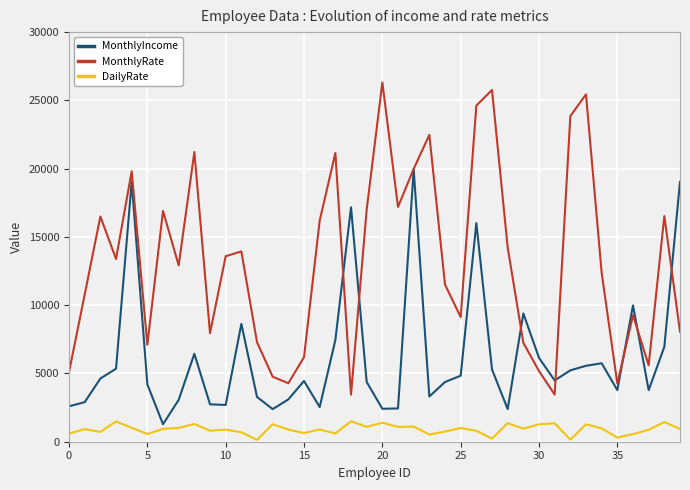

What is the maximum value for MonthlyRate?

26314